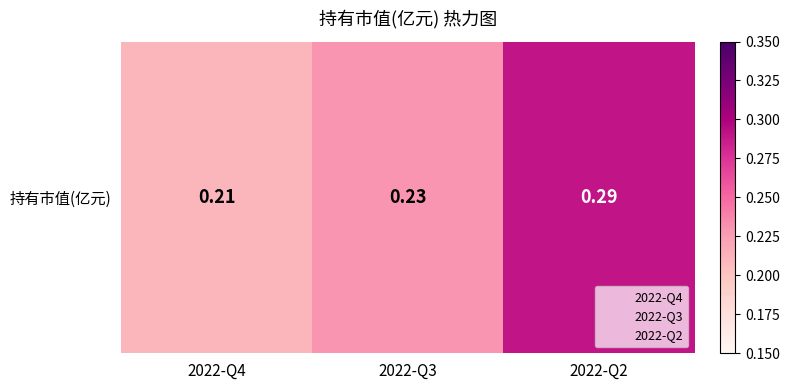

Reading left to right, what are all the values shown in this chart?

0.2	0.2	0.3